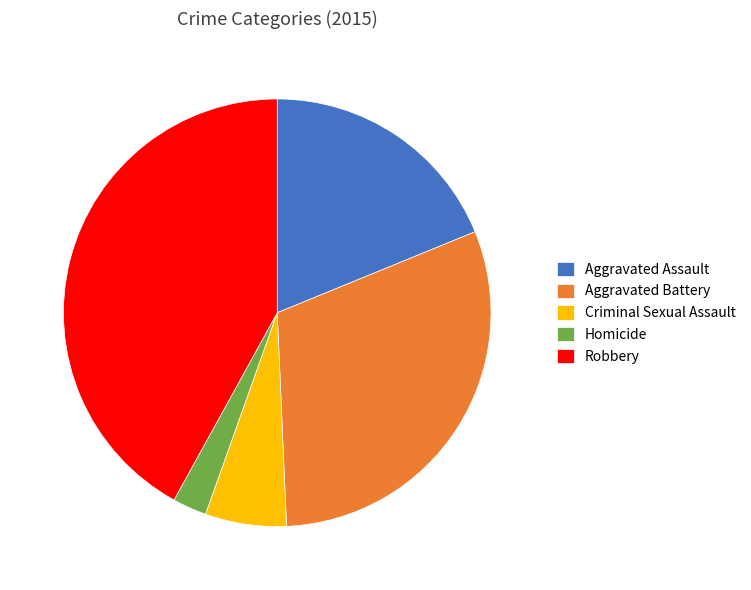

True or false: Homicide accounts for 3% of the total.

True